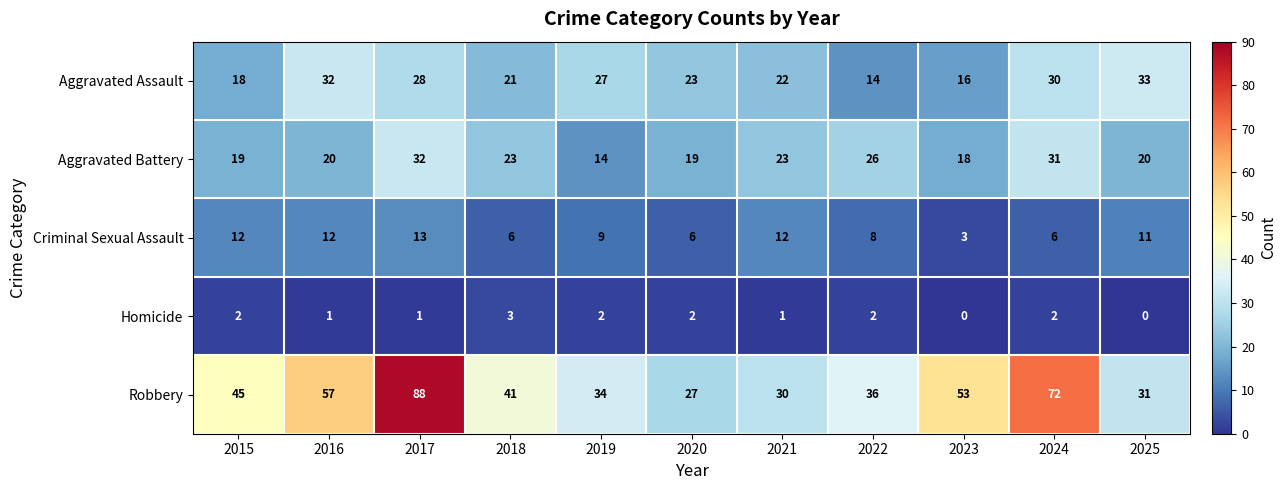

List the labels in order of Robbery value, smallest first.

2020, 2021, 2025, 2019, 2022, 2018, 2015, 2023, 2016, 2024, 2017